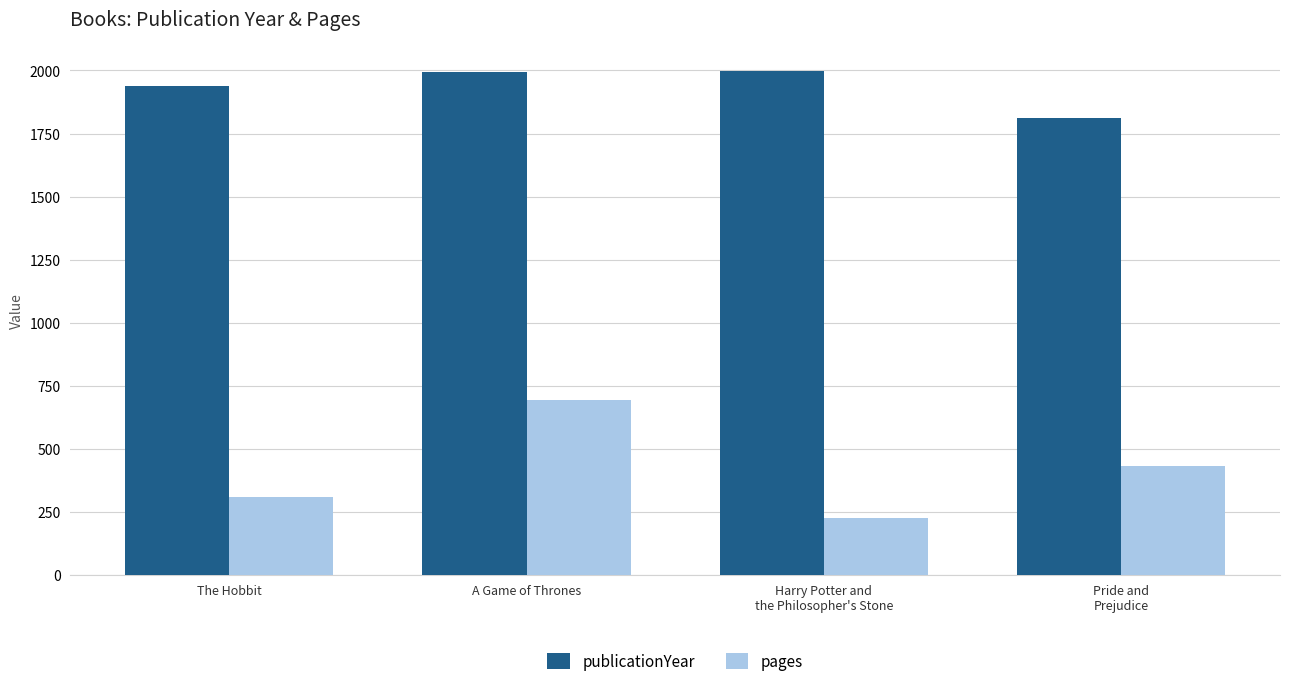

How many distinct data groups are displayed?

2